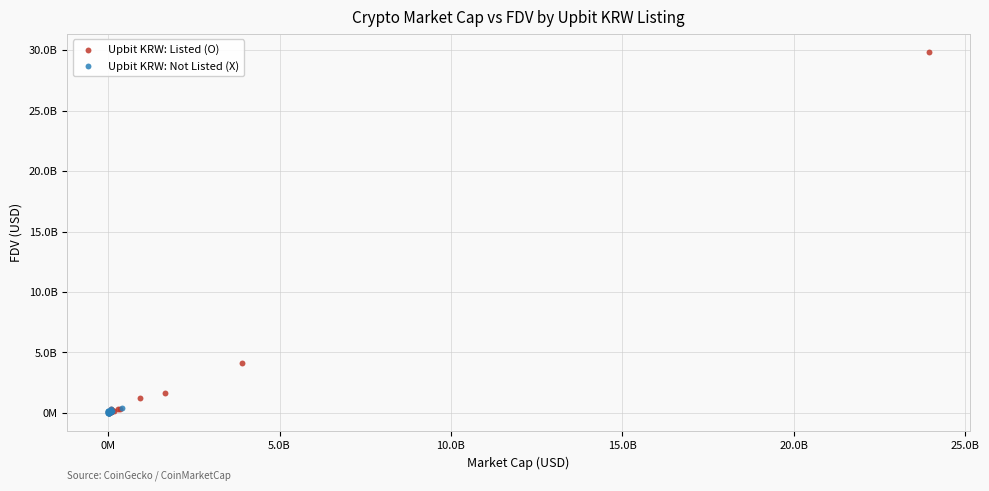

What are all the series names shown in the legend?

Upbit KRW: Listed (O), Upbit KRW: Not Listed (X)